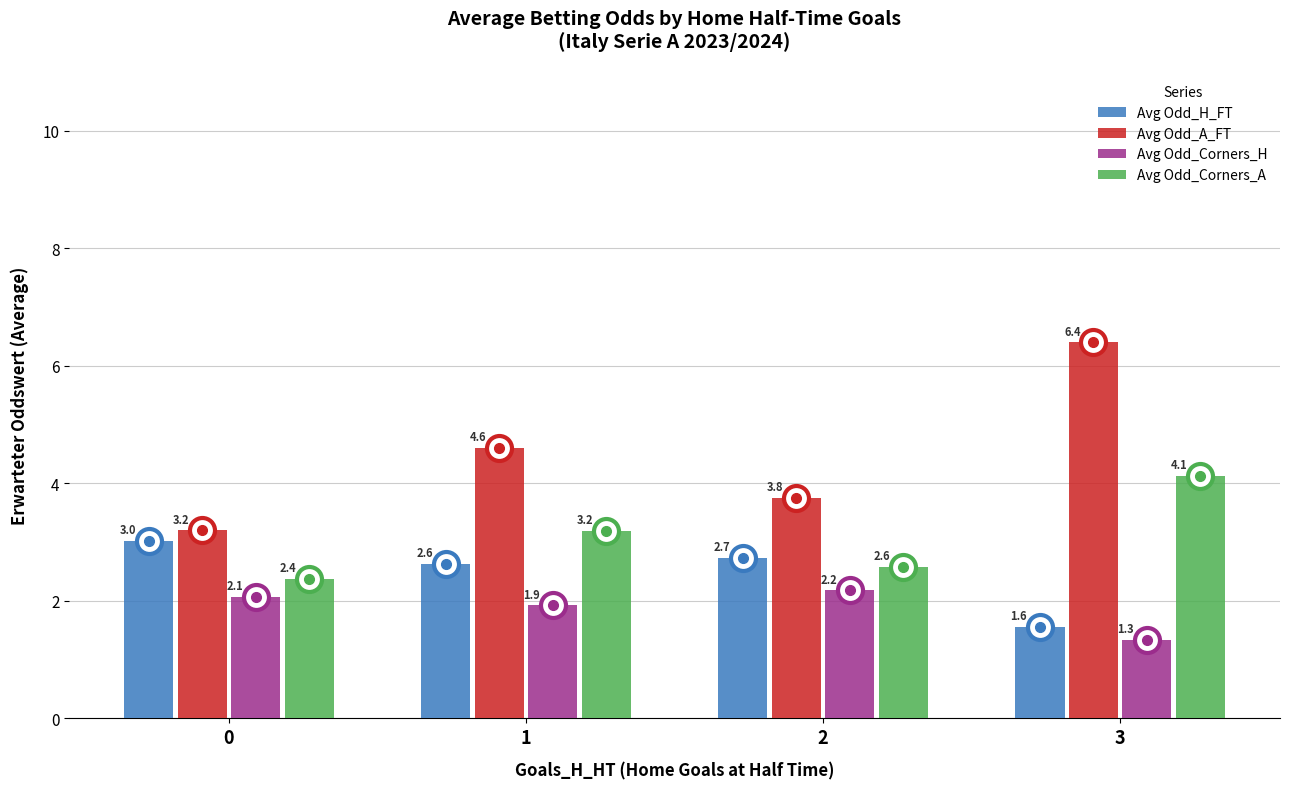

How many data points in Avg Odd_A_FT are above 4?

2